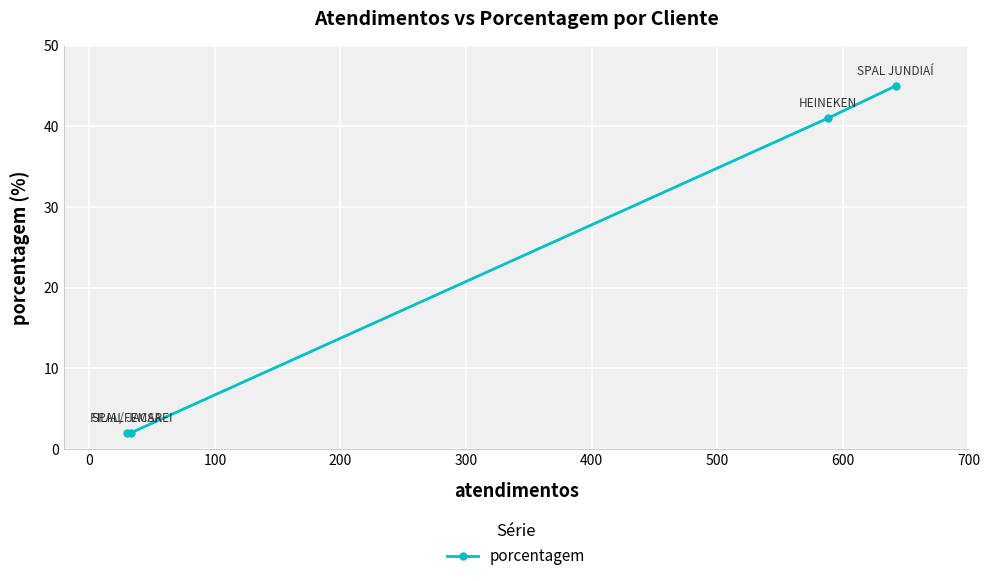

Reading right to left, list all the values displayed in this chart.

45	41	2	2